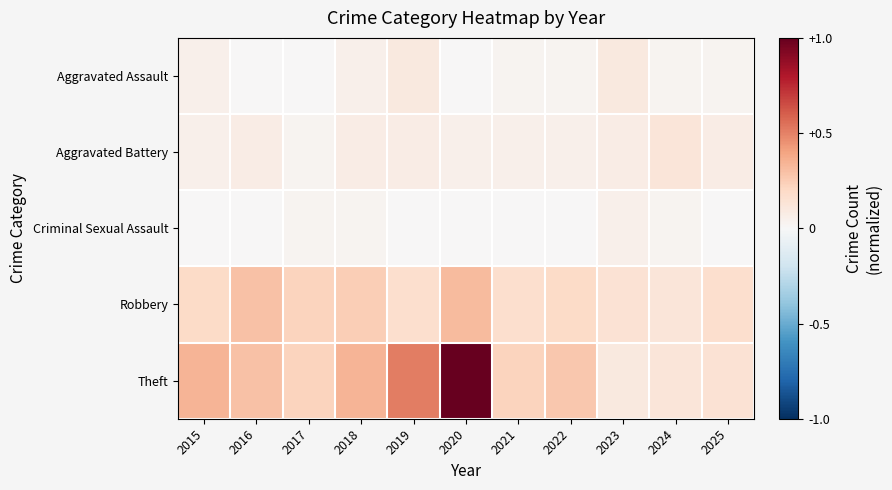

Which label corresponds to the smallest value in the chart?

2016